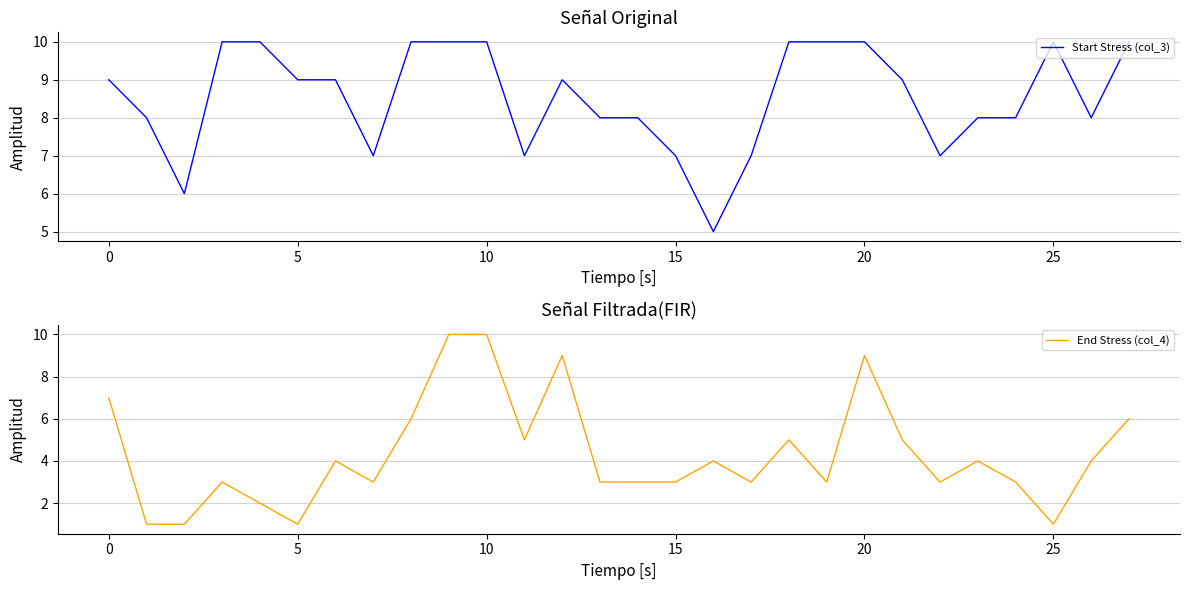

Is the value of End Stress (col_4) at 14 greater than the value of Start Stress (col_3) at 26?

No